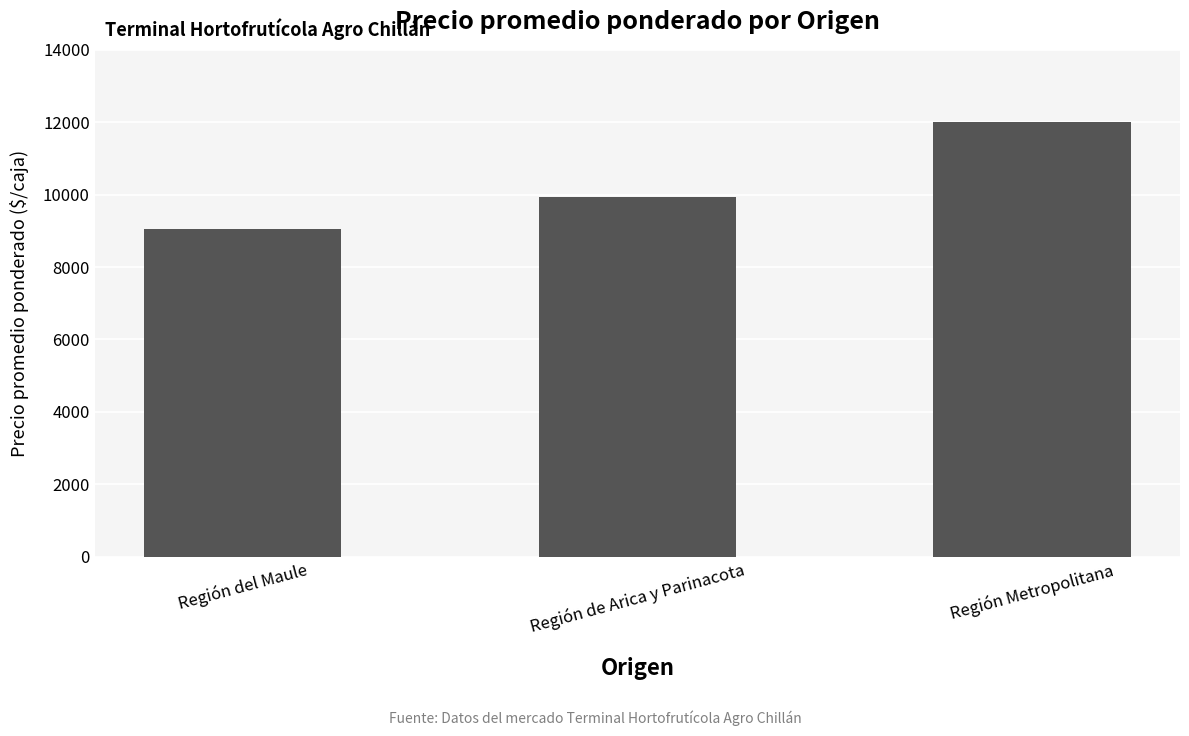

Which category has the lowest value across all series?

Región del Maule